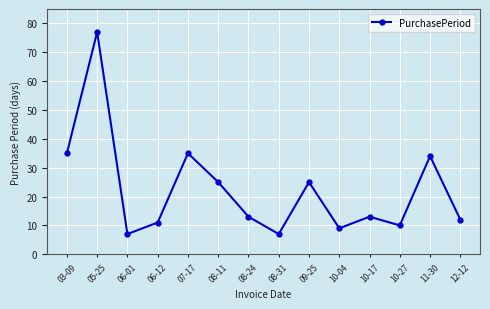

What is the label of the 7th point from the right?

08-31